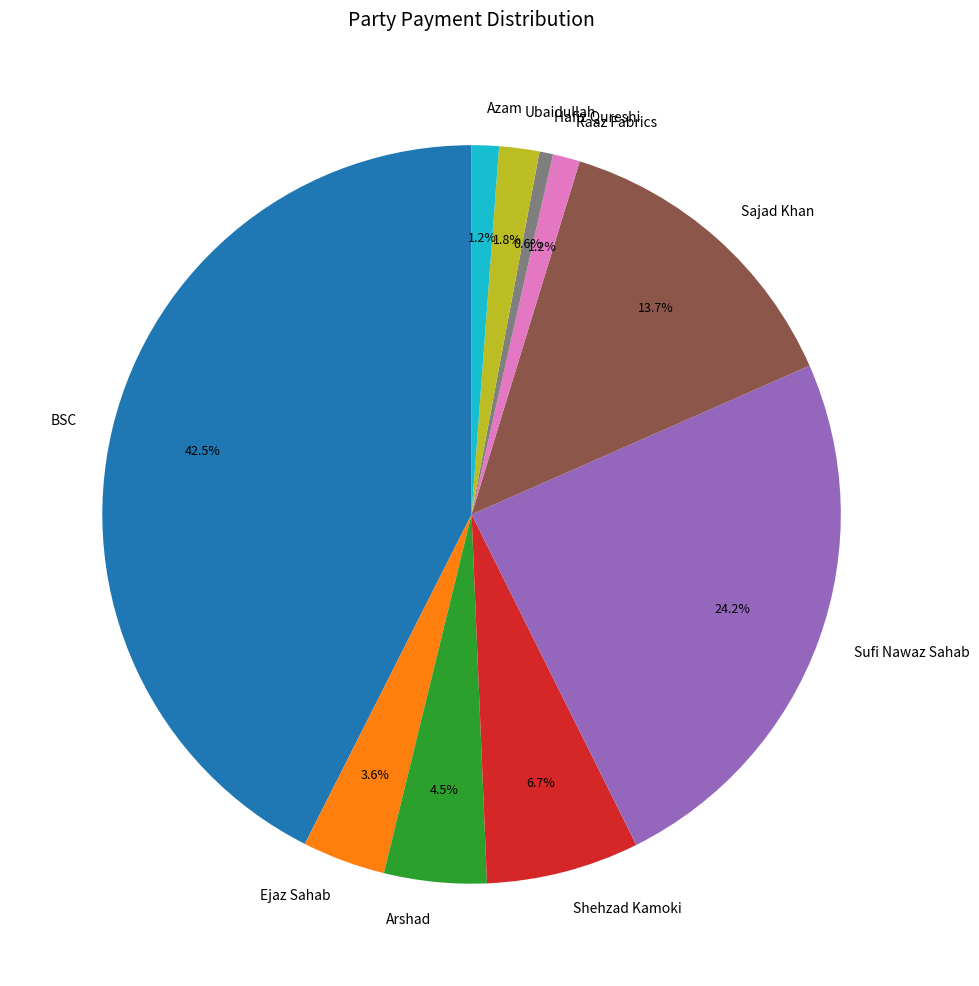

True or false: BSC accounts for 57% of the total.

False